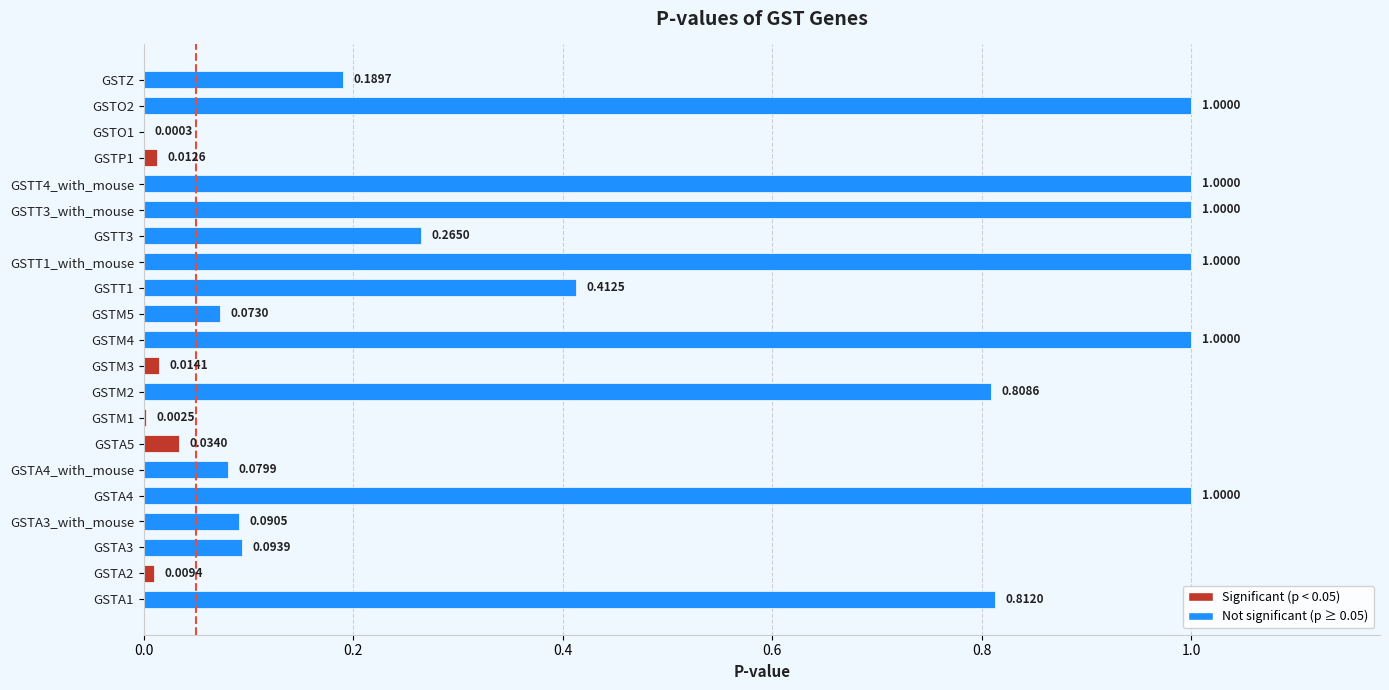

Between GSTA4_with_mouse and GSTA5, which is larger?

GSTA4_with_mouse